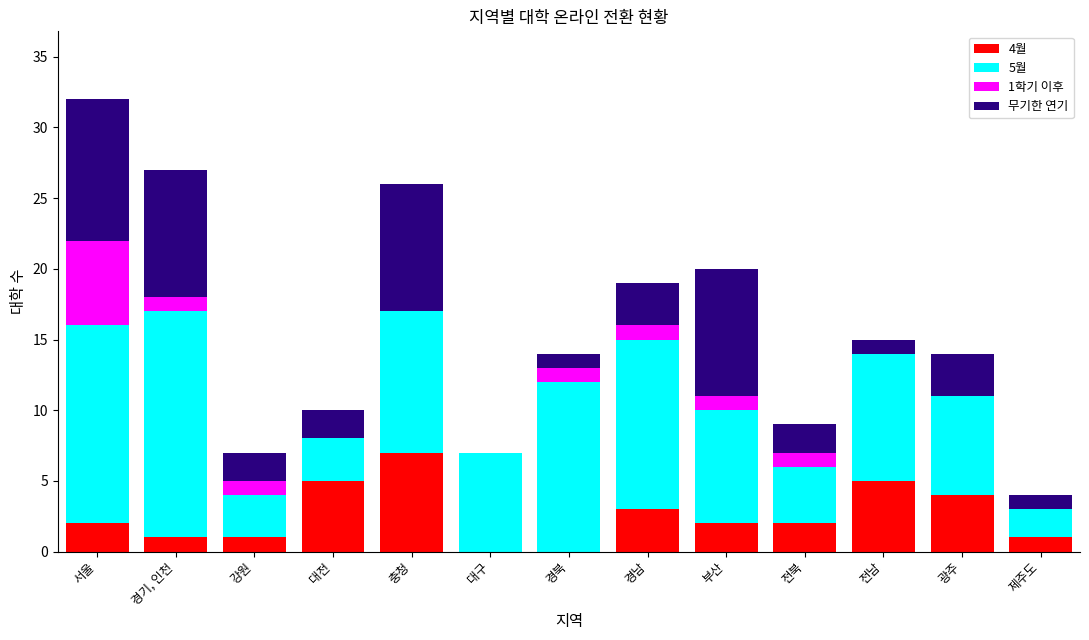

At which category is the sum across all series the highest?

서울